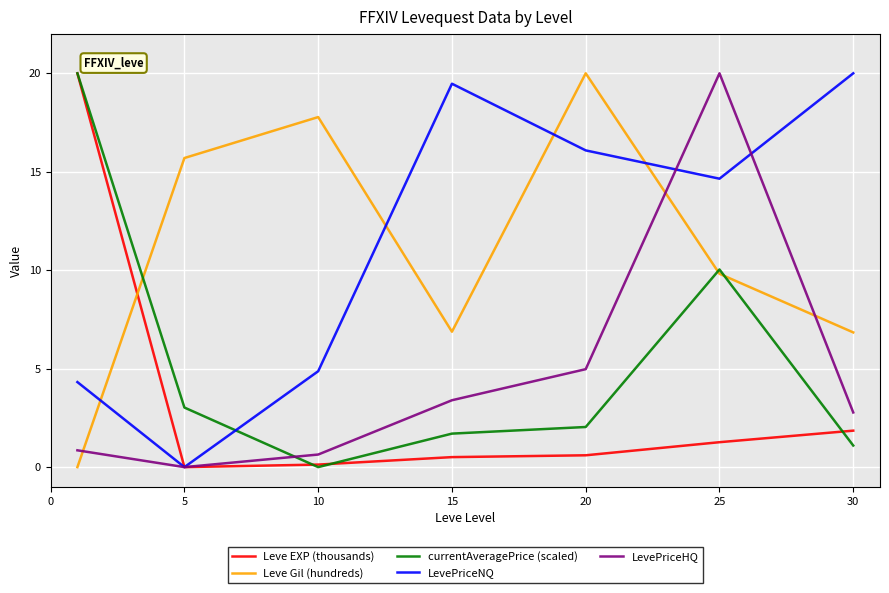

How many values in the Leve Gil (hundreds) series are below 9?

3